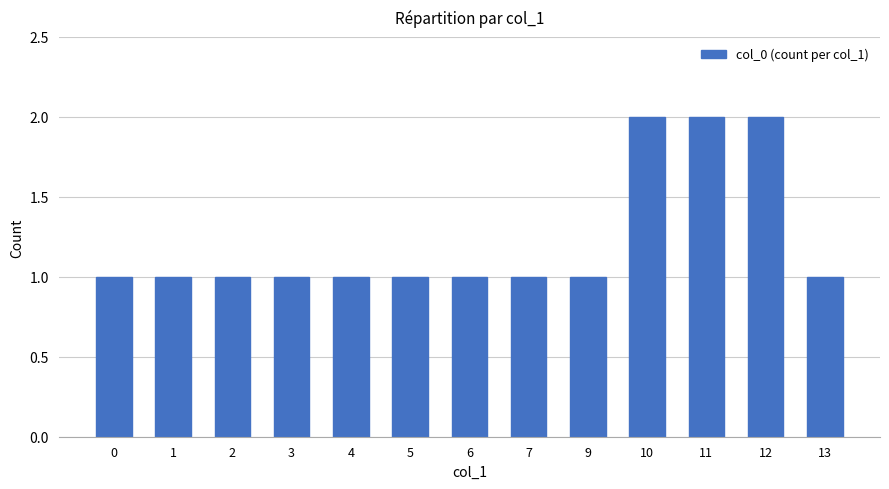

What is the value of the 4th bar from the left?

1